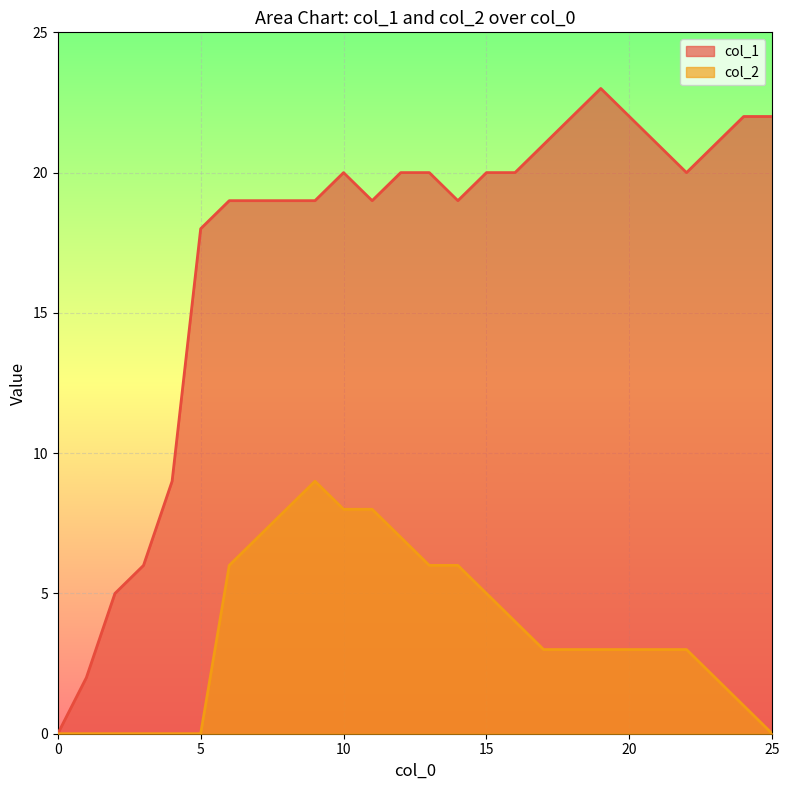

Between 9 and 22, which series saw the biggest shift?

col_2